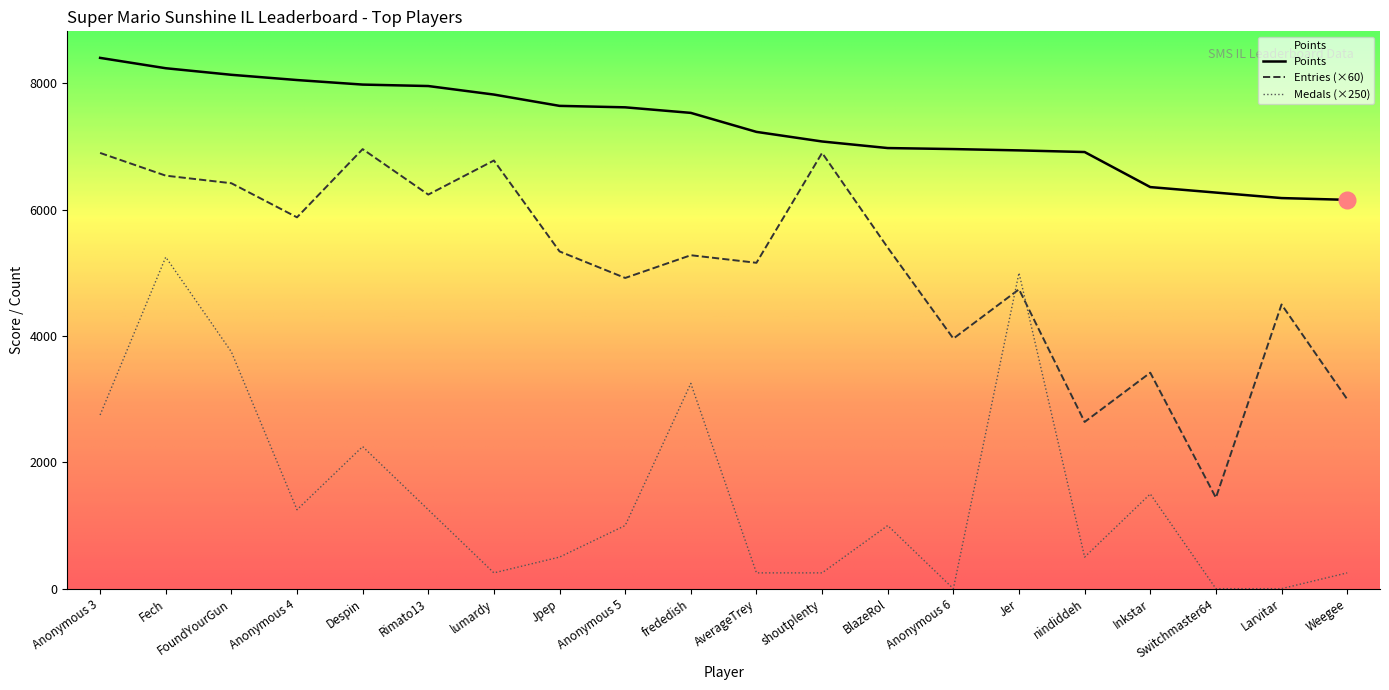

At which category is the sum across all series the highest?

Fech